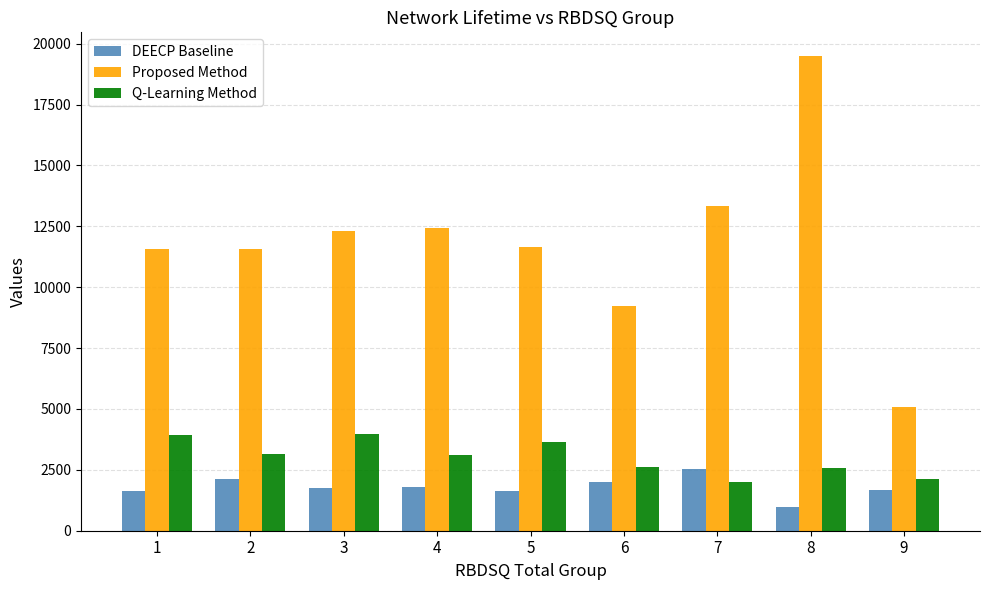

How many data points in Proposed Method are less than 11646?

4